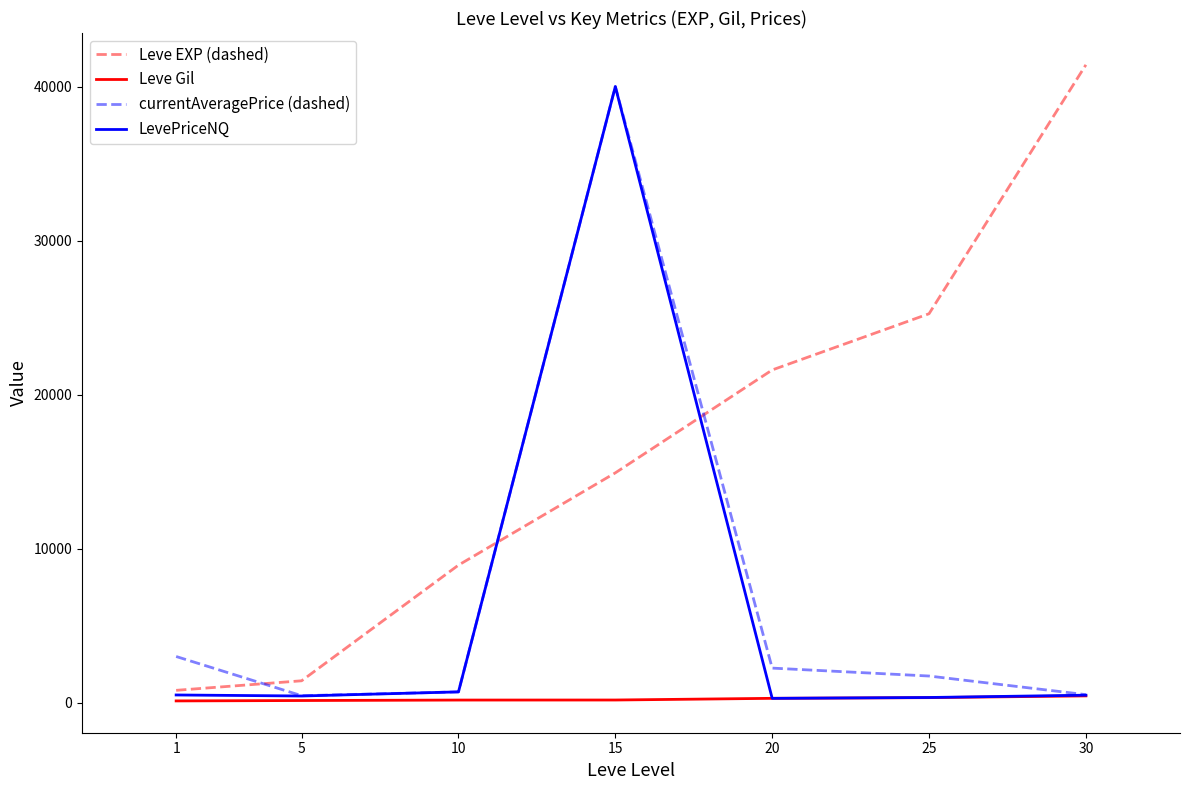

What is the difference between the maximum and second lowest values in the Leve EXP (dashed) series?

39990.0